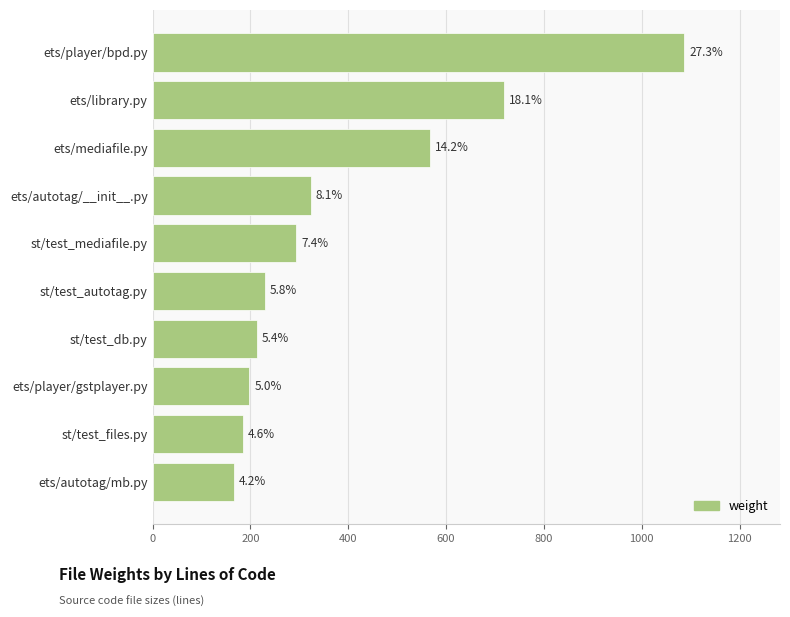

How many bars are there in total?

10